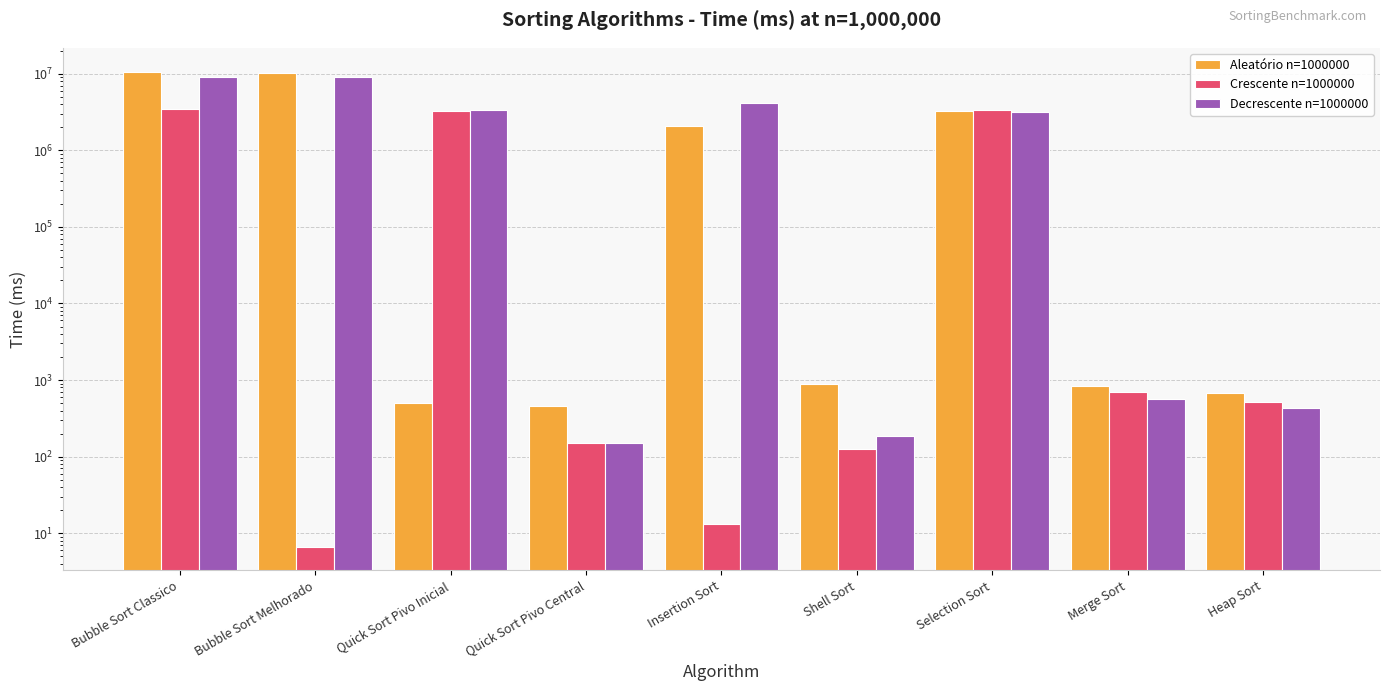

At which label does Aleatório n=1000000 first exceed 883?

Bubble Sort Classico